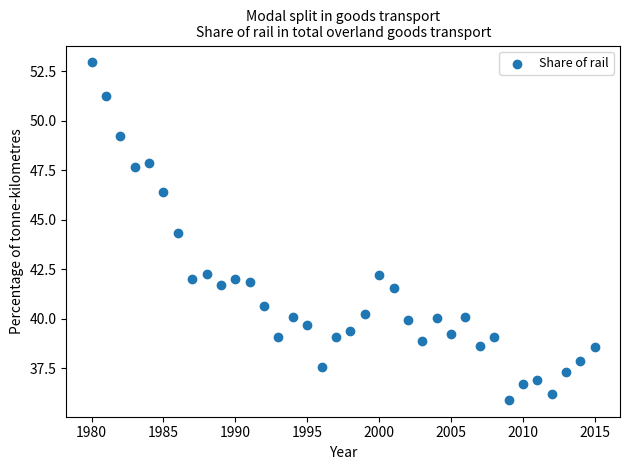

What Y value in the scatter plot is closest to 44?

44.4